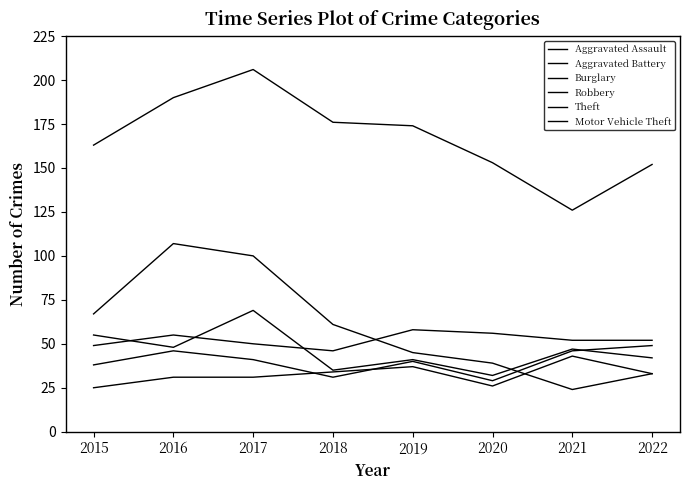

After their last crossing, which series has the higher values: Robbery or Motor Vehicle Theft?

Motor Vehicle Theft